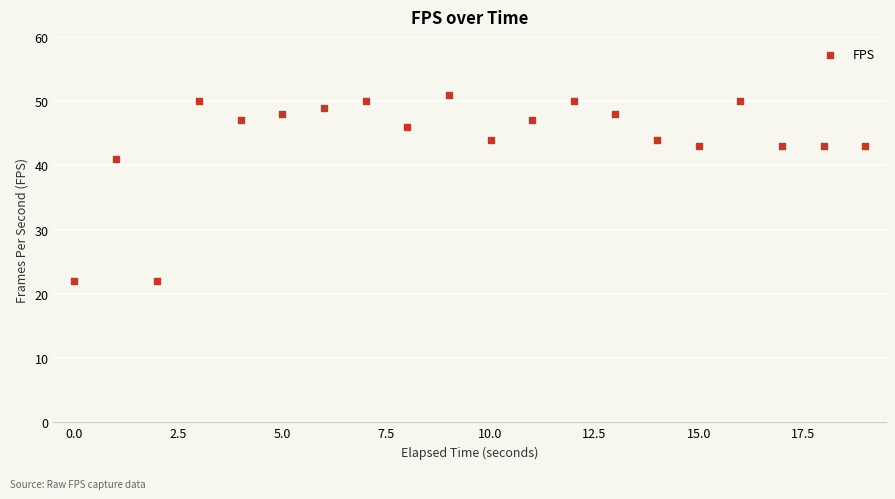

What is the range of Y values (max minus min)?

29